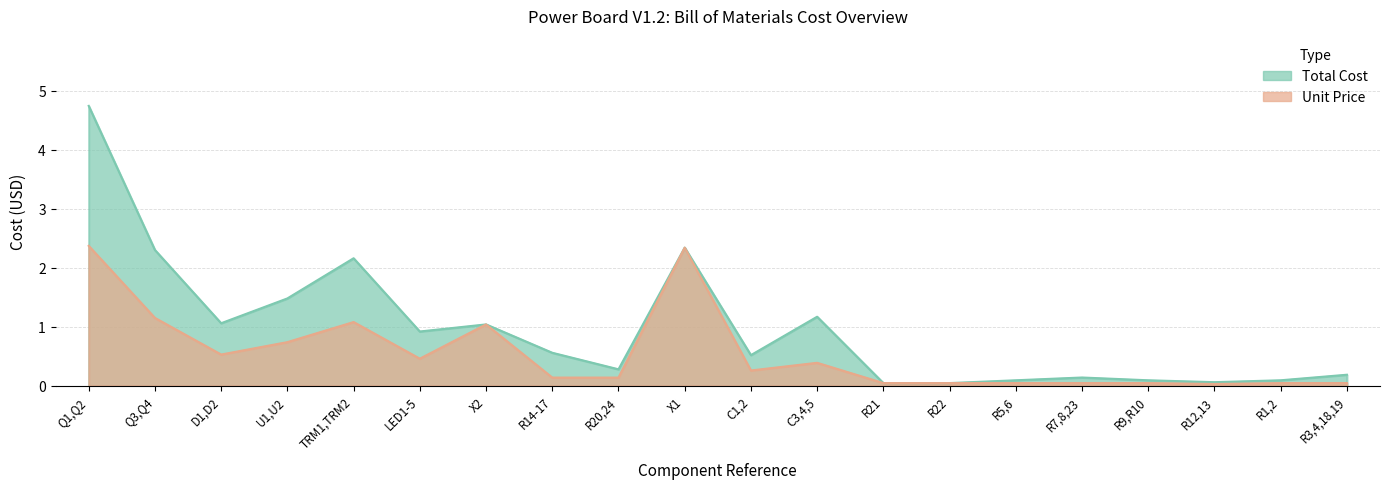

The Total Cost series shows 0.0 at R21. True or false?

True